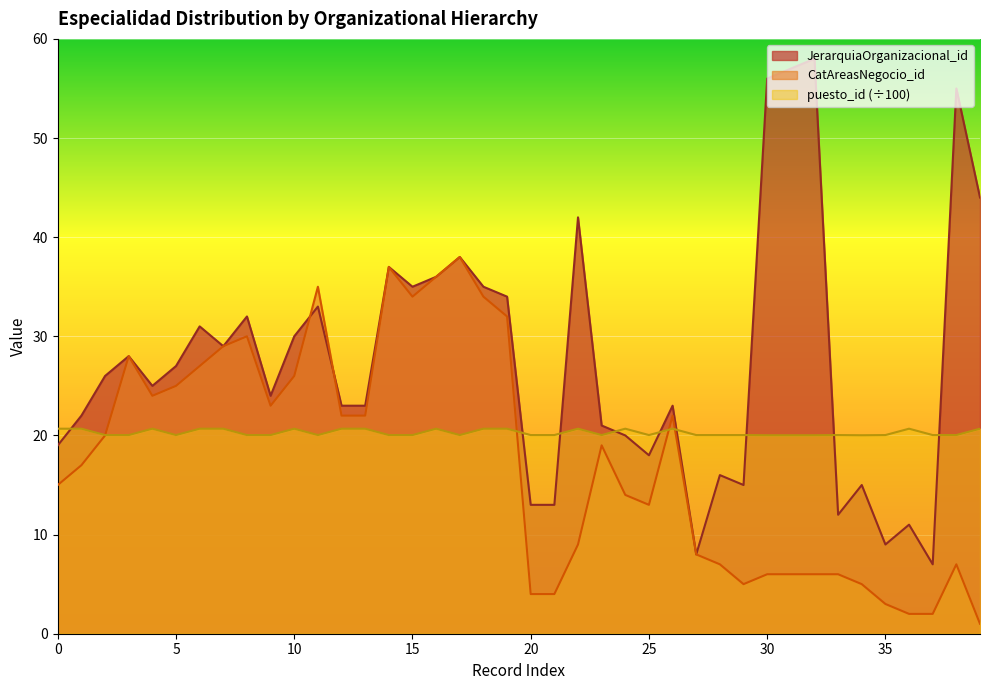

Rank the series at 2068 from highest to lowest value.

puesto_id, JerarquiaOrganizacional_id, CatAreasNegocio_id